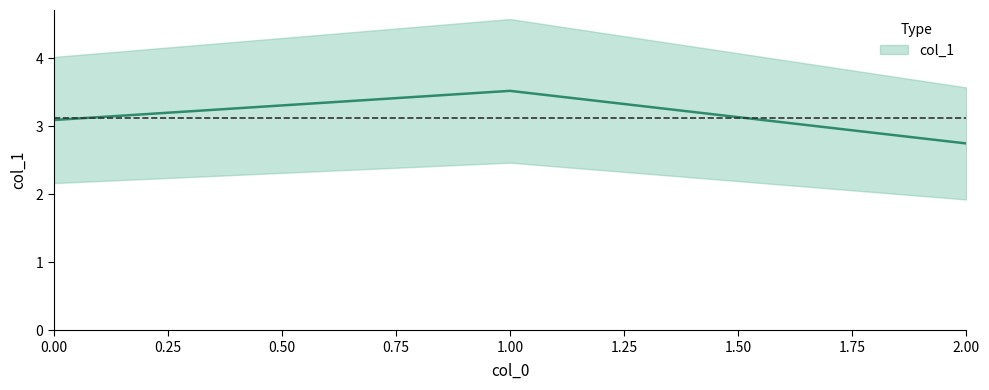

Is it true that the value at 1 is 5.0?

False